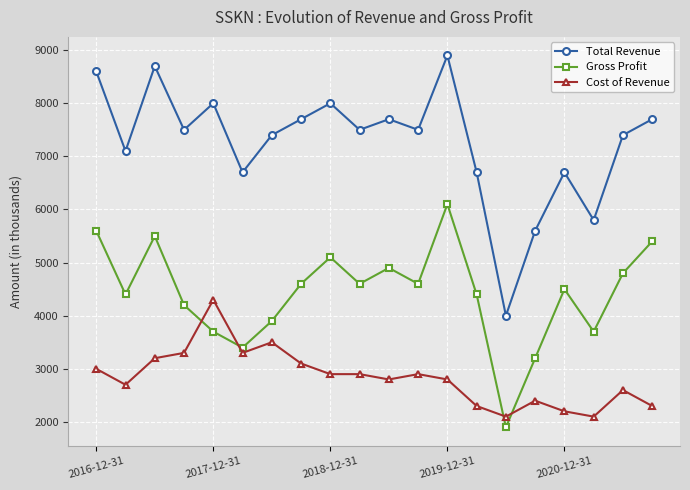

What is the value of the Gross Profit point at the 7th from the left?

3900